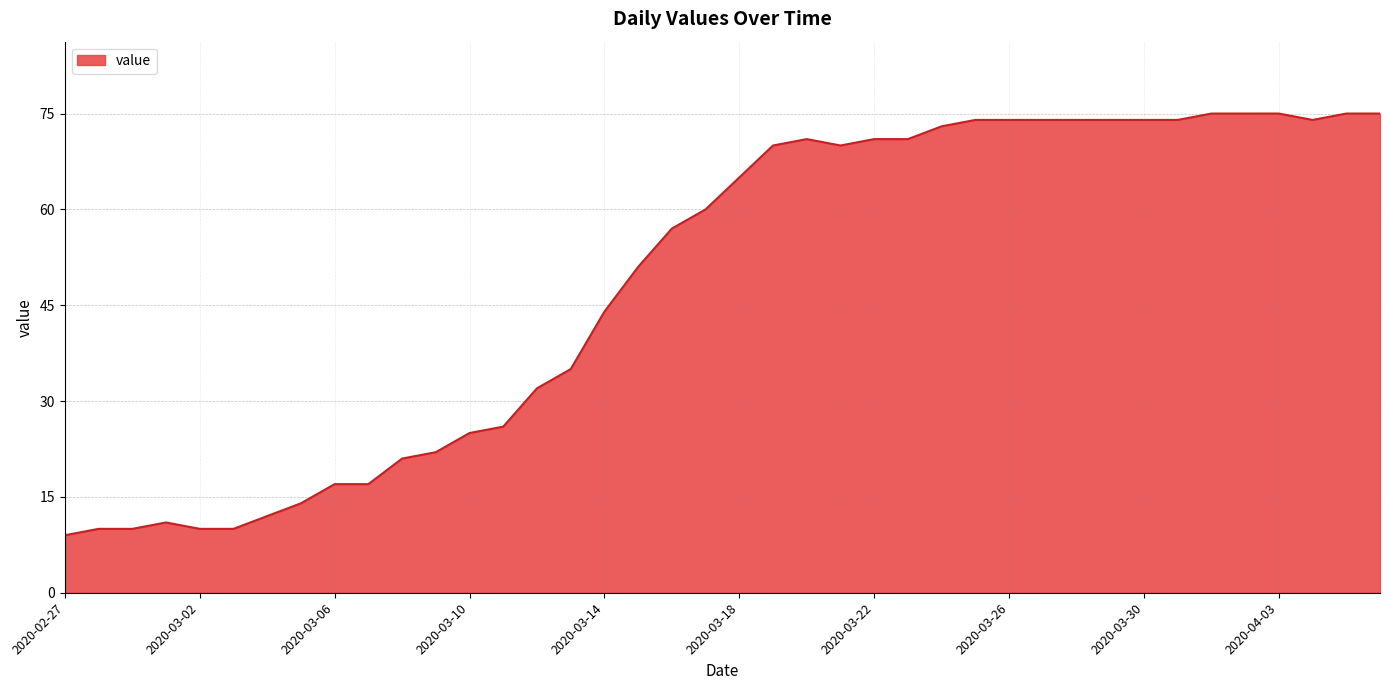

What is the difference between the maximum and minimum values?

66